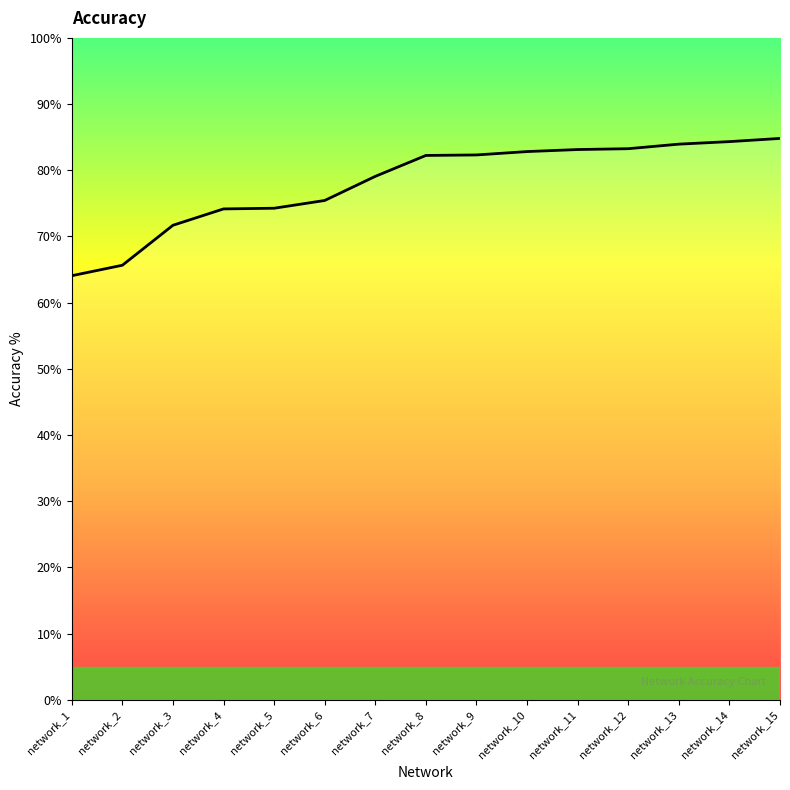

Is this an area chart (filled region under the line)?

No